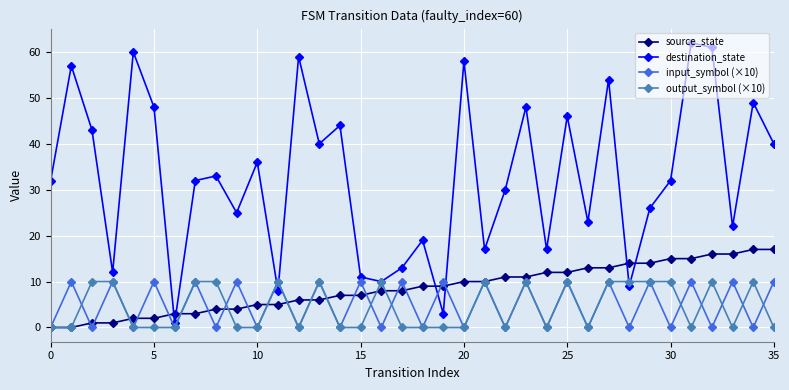

What is the sum of all input_symbol (×10) values?

180